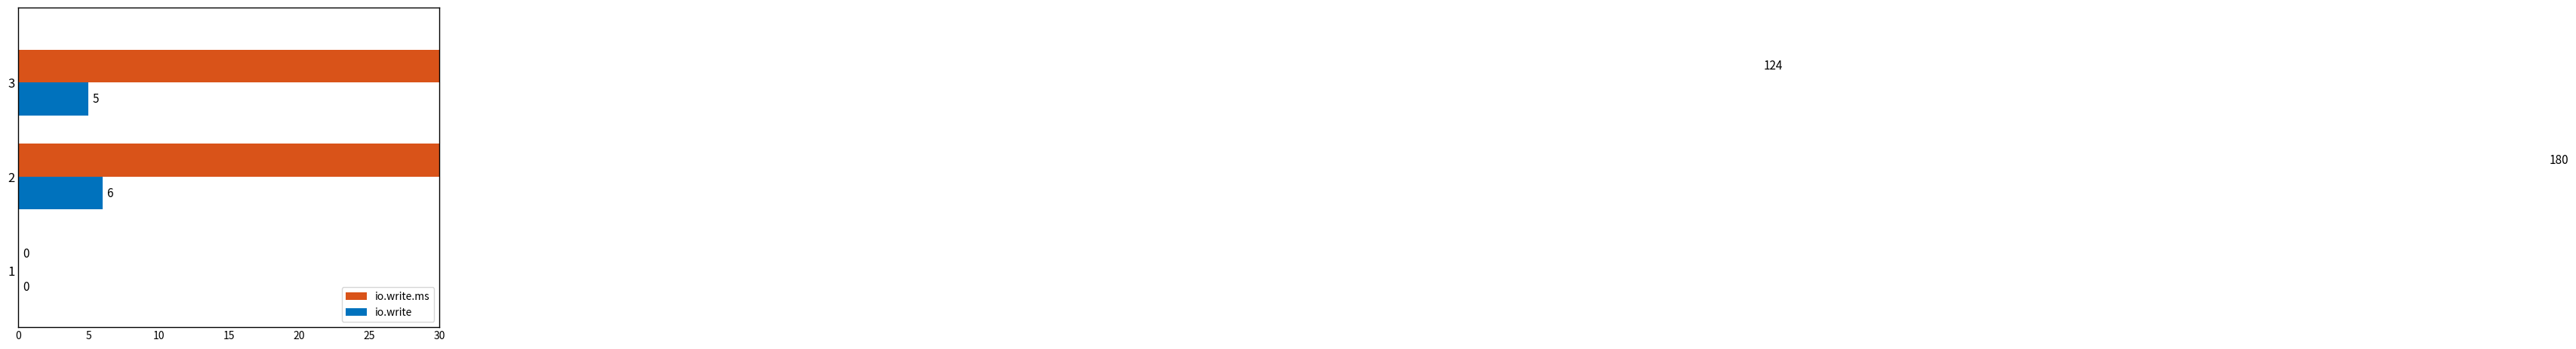

Is it true that io.write.ms equals 102 at 1?

False